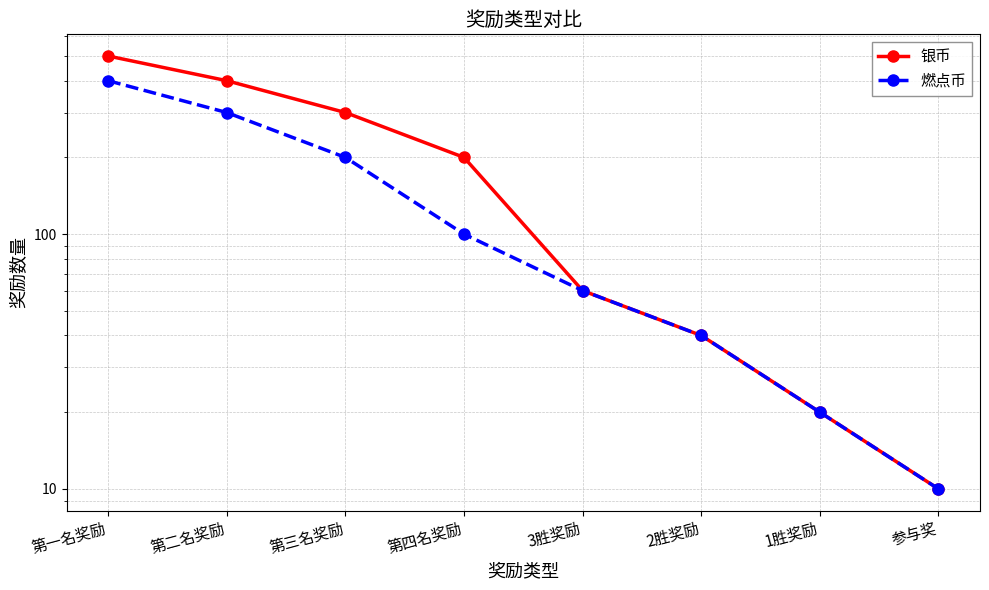

True or false: 银币 has a value of 3 at 参与奖.

False